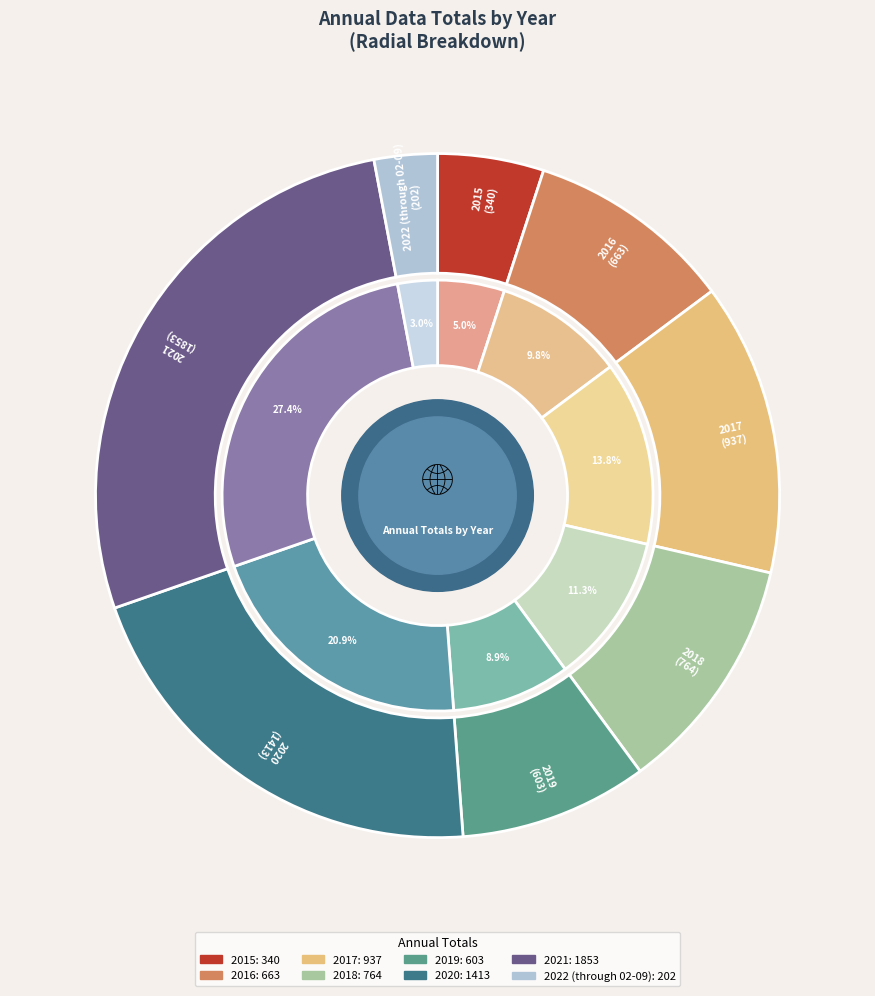

True or false: 2017 accounts for 3% of the total.

False